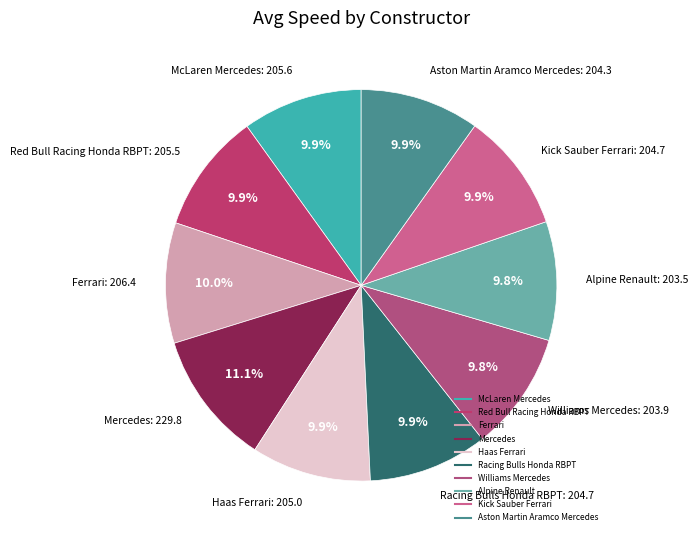

Is it true that Red Bull Racing Honda RBPT is 19% of the pie?

False